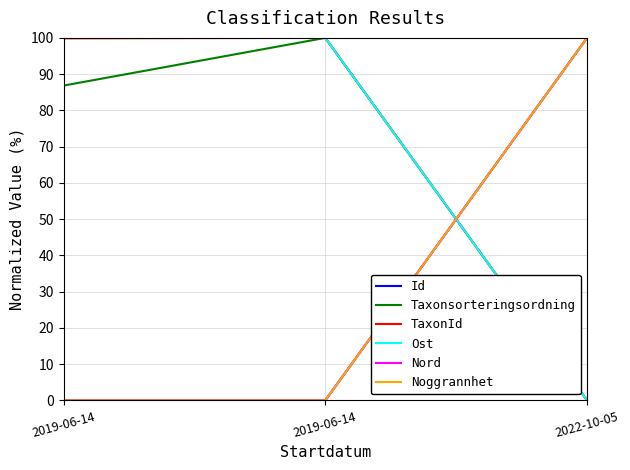

Does the chart display data point markers on the line(s)?

No